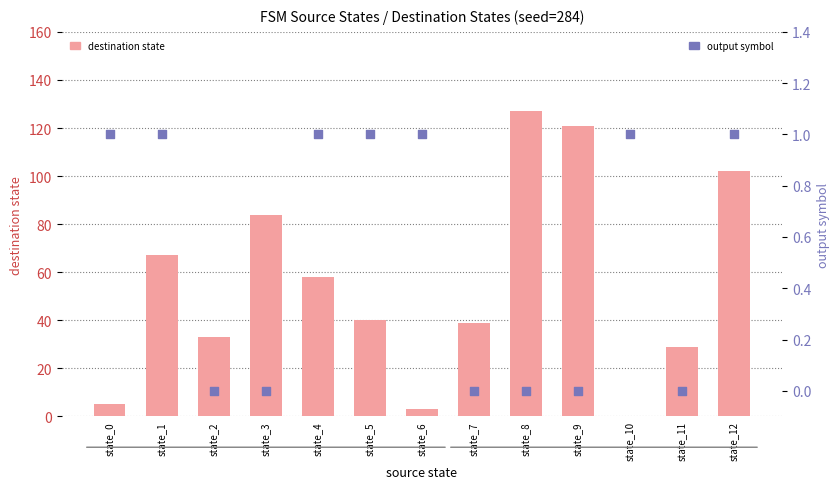

At which category is the sum across all series the highest?

state_8